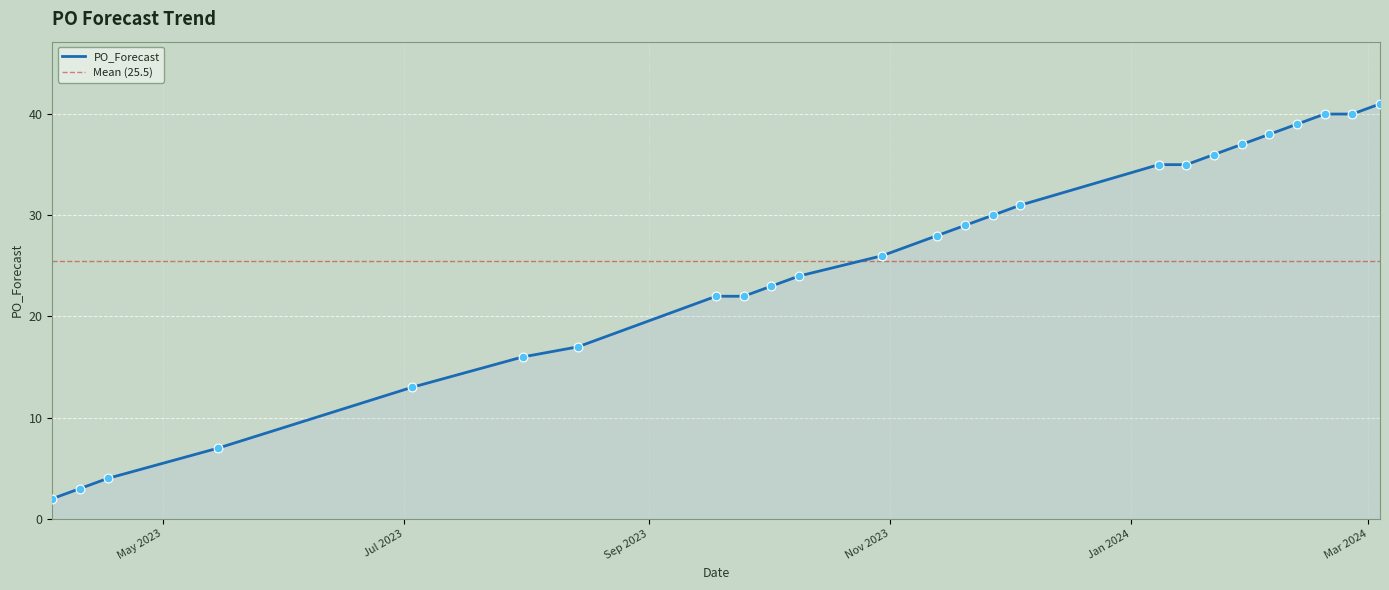

What is the change in value from 2023-04-03 to 2023-10-09?

+22